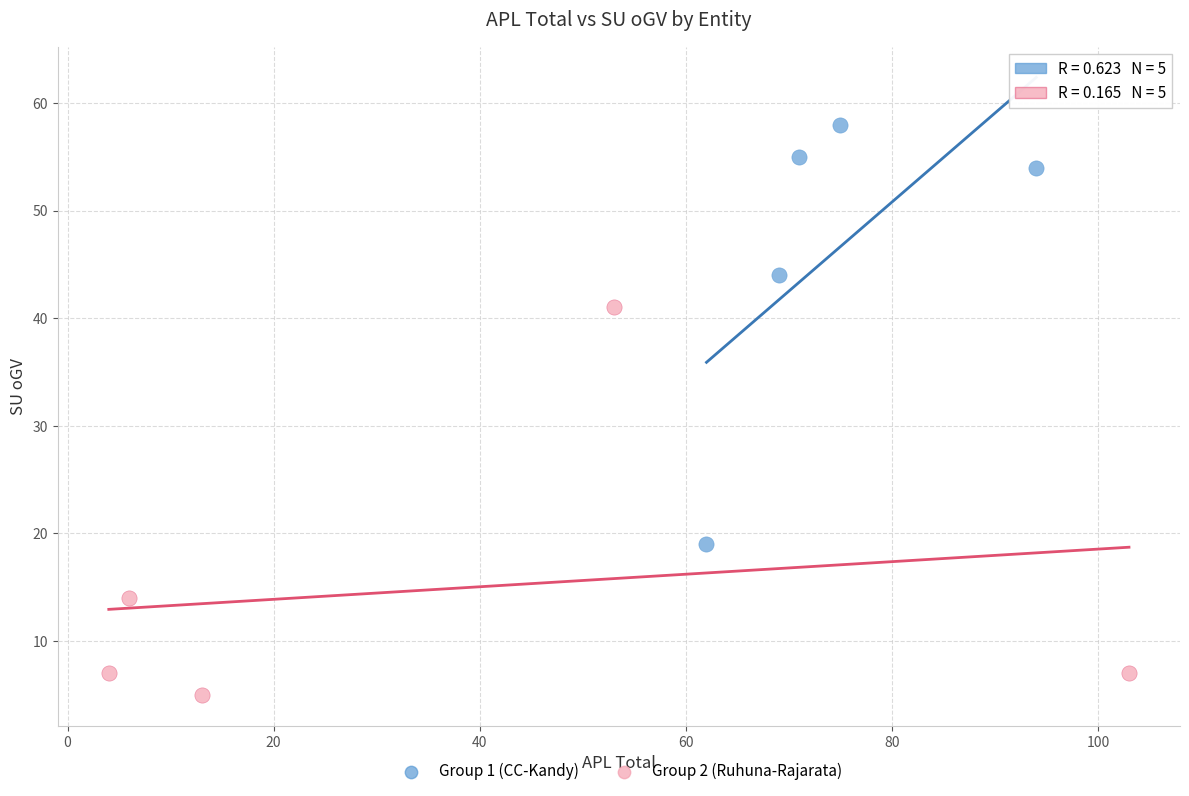

Which series contains the highest Y value?

Group 1 (CC-Kandy)